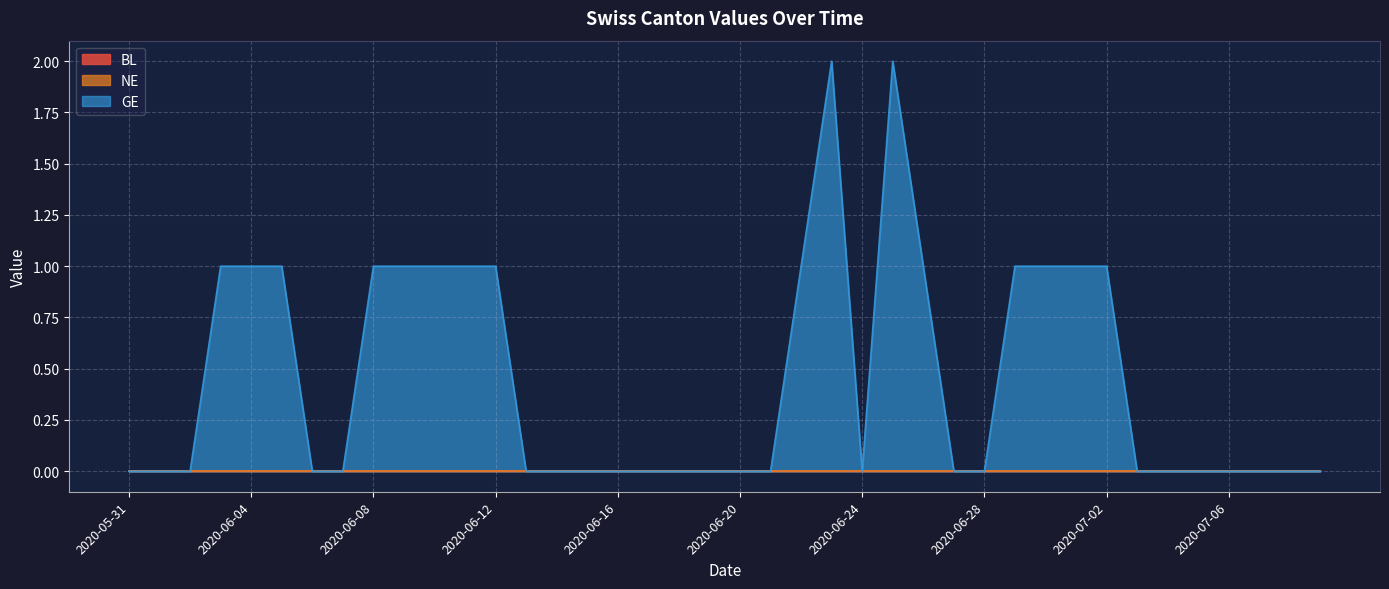

What is the spread (max minus min) of values at 2020-06-03?

1